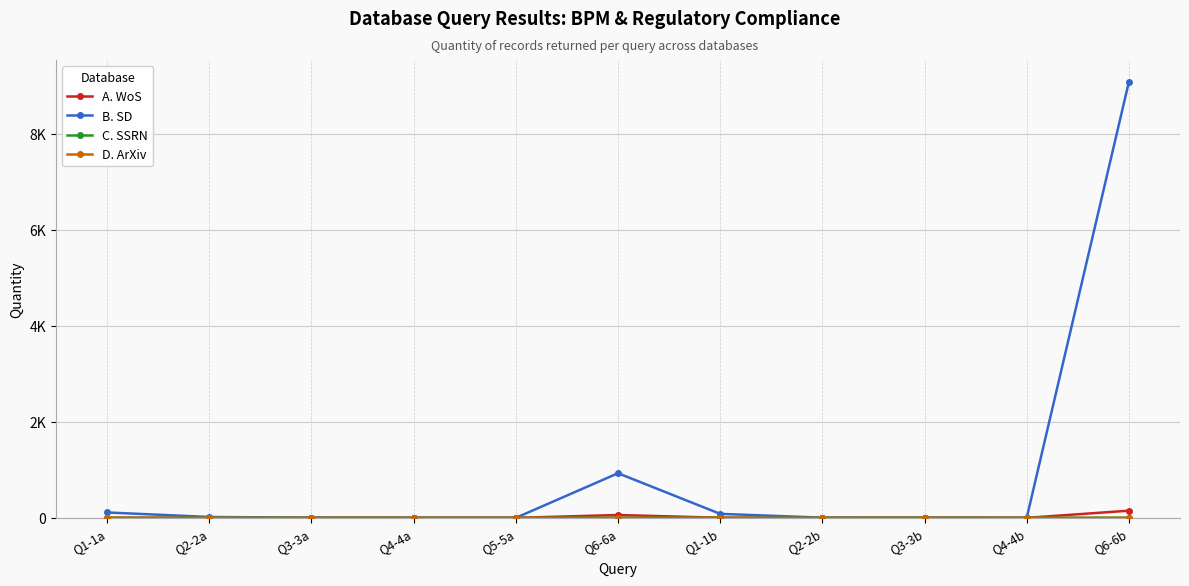

Reading left to right, extract all data points from this chart.

A. WoS: Q1-1a=1	Q2-2a=0	Q3-3a=1	Q4-4a=0	Q5-5a=0	Q6-6a=59	Q1-1b=2	Q2-2b=0	Q3-3b=1	Q4-4b=0	Q6-6b=149
B. SD: Q1-1a=112	Q2-2a=18	Q3-3a=3	Q4-4a=0	Q5-5a=0	Q6-6a=929	Q1-1b=83	Q2-2b=4	Q3-3b=1	Q4-4b=0	Q6-6b=9081
C. SSRN: Q1-1a=0	Q2-2a=0	Q3-3a=0	Q4-4a=0	Q5-5a=0	Q6-6a=2	Q1-1b=0	Q2-2b=0	Q3-3b=0	Q4-4b=0	Q6-6b=2
D. ArXiv: Q1-1a=1	Q2-2a=0	Q3-3a=0	Q4-4a=0	Q5-5a=0	Q6-6a=0	Q1-1b=0	Q2-2b=0	Q3-3b=0	Q4-4b=0	Q6-6b=0